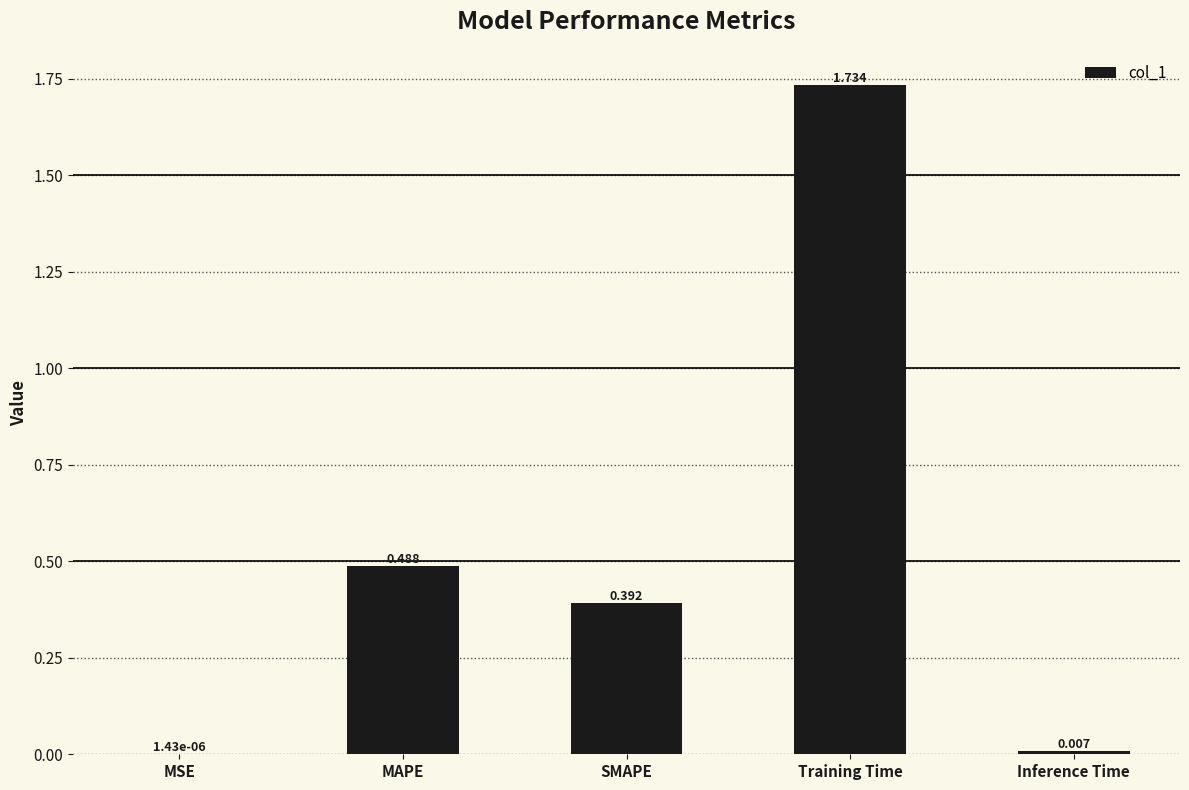

What is the sum of the values at MAPE and SMAPE?

0.9